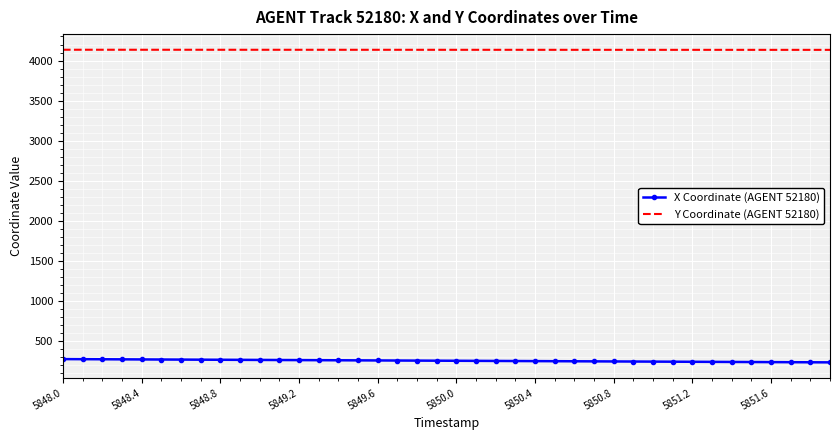

How many series are shown in this chart?

2